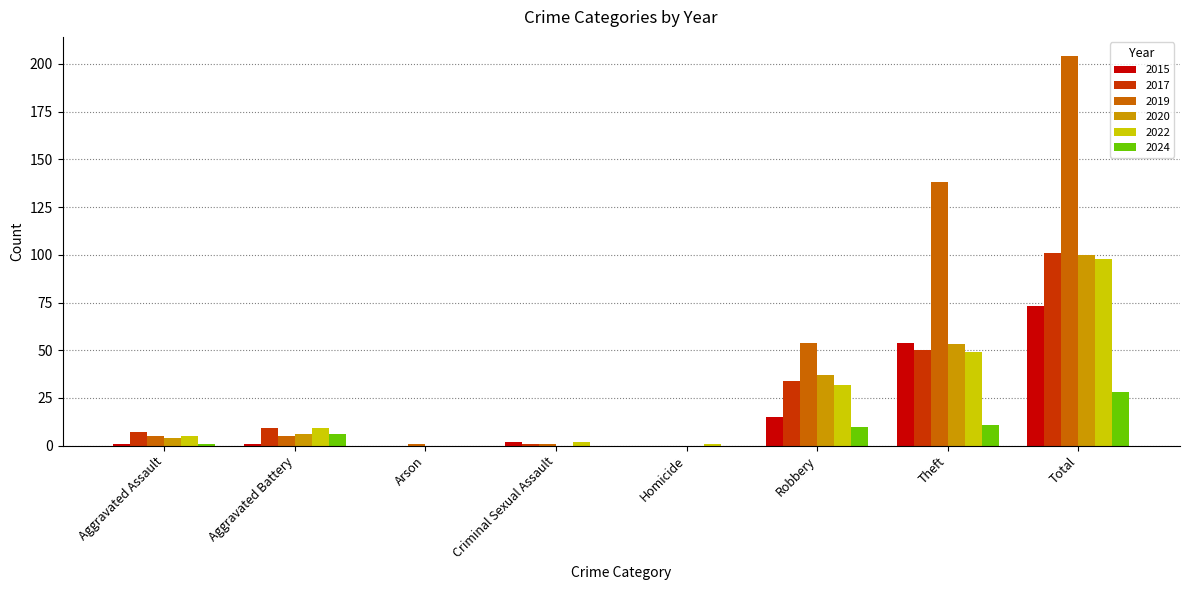

Which series has the largest total across all categories?

2019